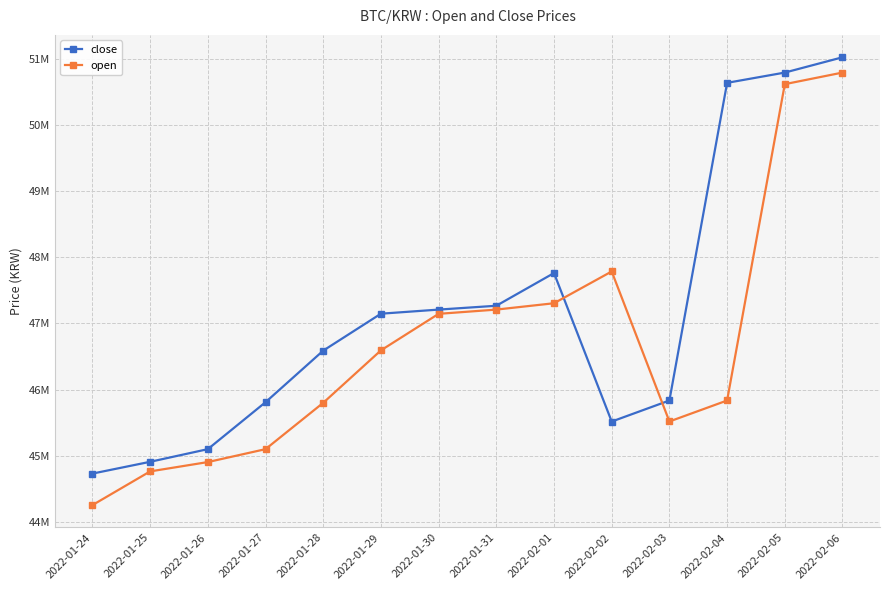

What is the difference between the highest and lowest values at 2022-02-05?

175000